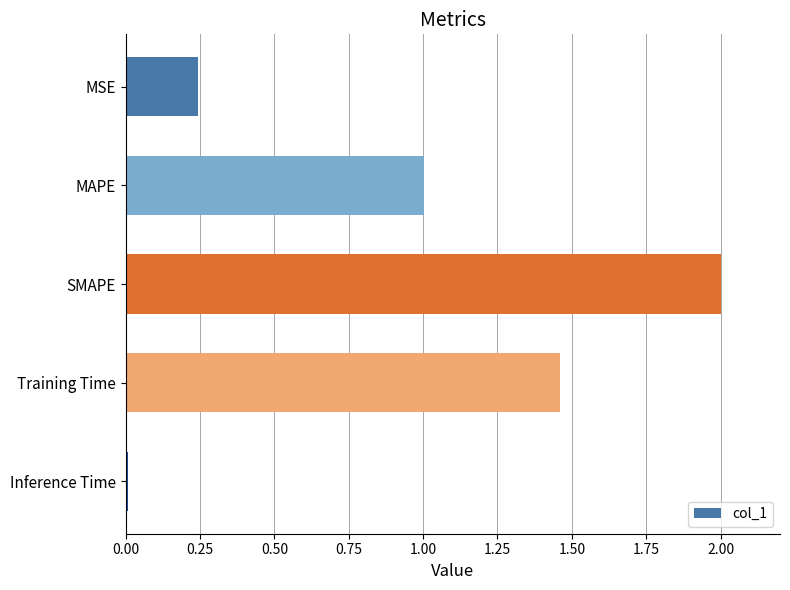

What is the value of the 2nd bar from the top?

1.0